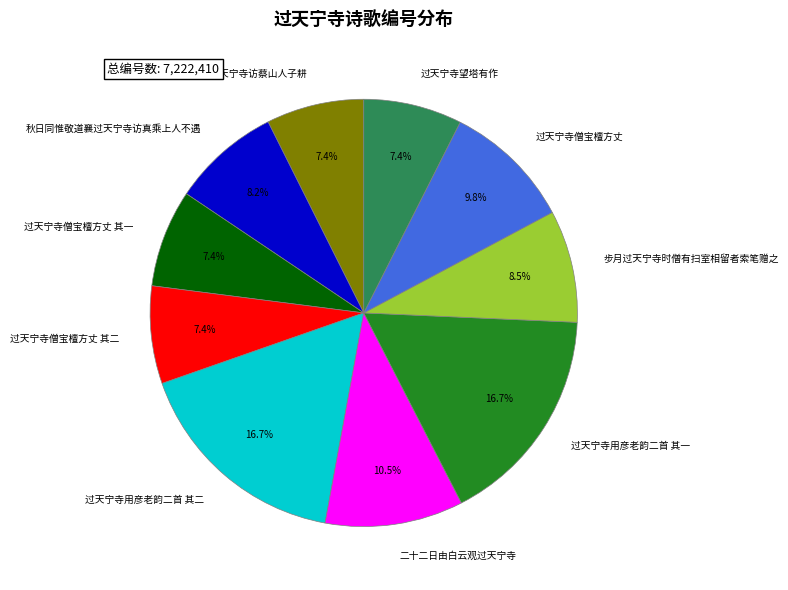

What is the ratio of the value at 过天宁寺僧宝檀方丈 to the value at 秋日同惟敬道襄过天宁寺访真乘上人不遇?

1.2